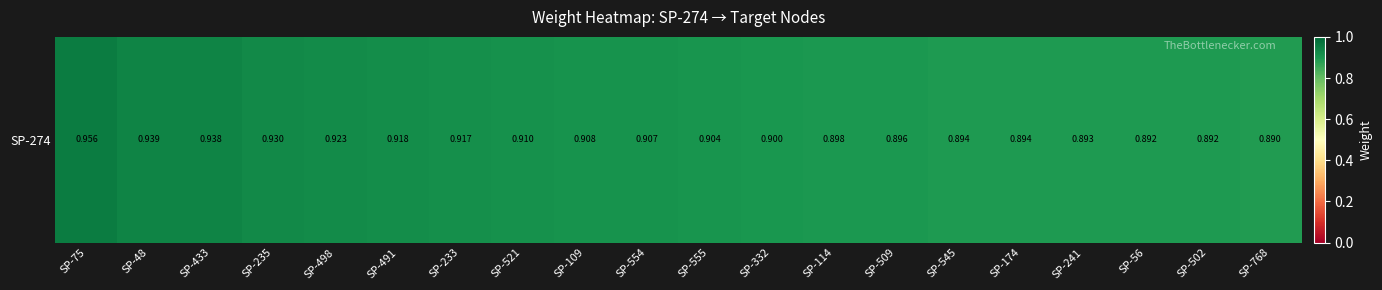

Reading left to right, extract all data points from this chart.

1.0	0.9	0.9	0.9	0.9	0.9	0.9	0.9	0.9	0.9	0.9	0.9	0.9	0.9	0.9	0.9	0.9	0.9	0.9	0.9